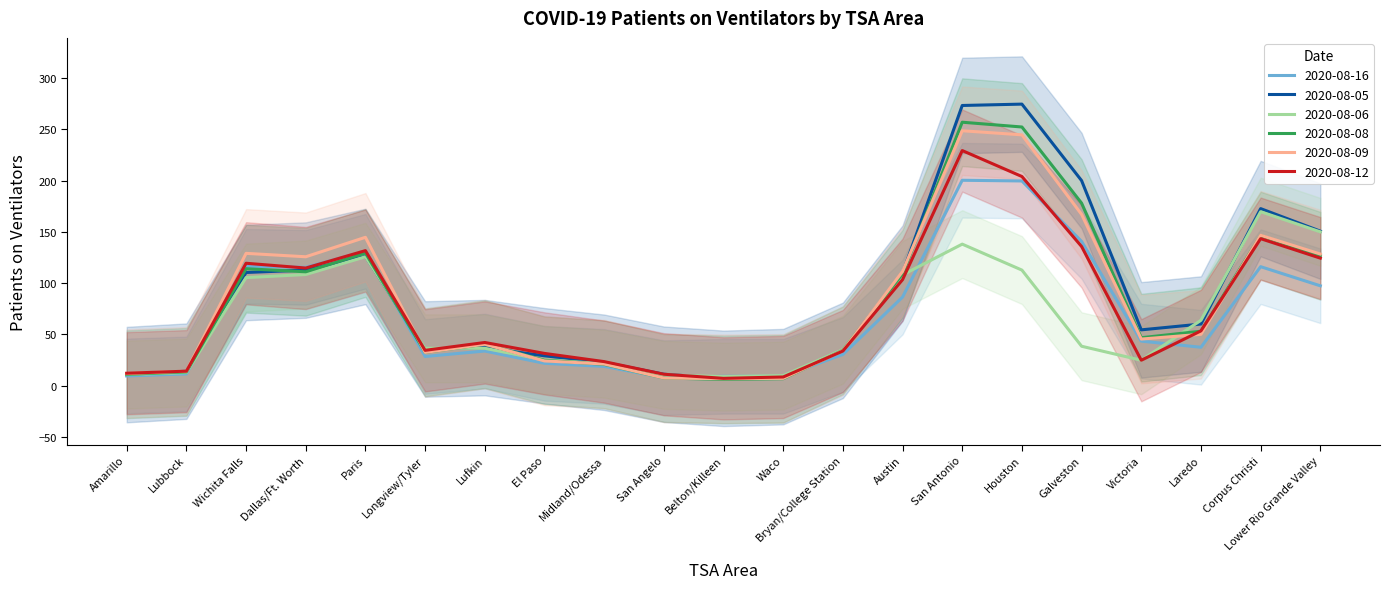

Between San Antonio and Paris, which is larger?

San Antonio